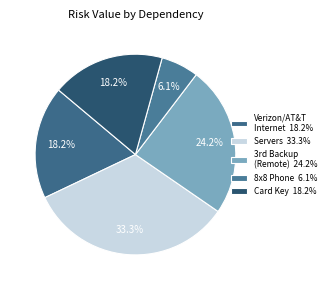

Is there a majority slice in this chart?

No